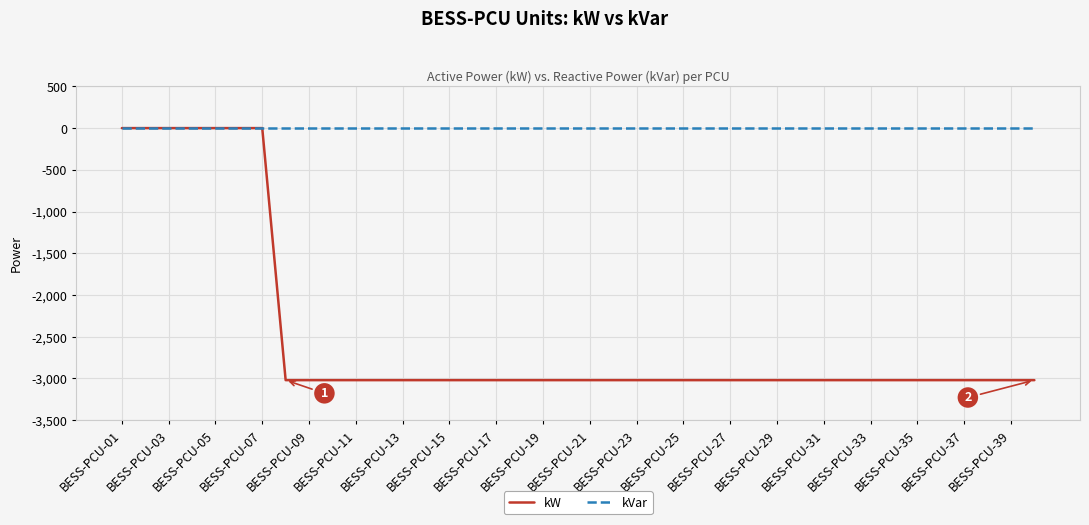

Which series has the widest spread of values?

kW